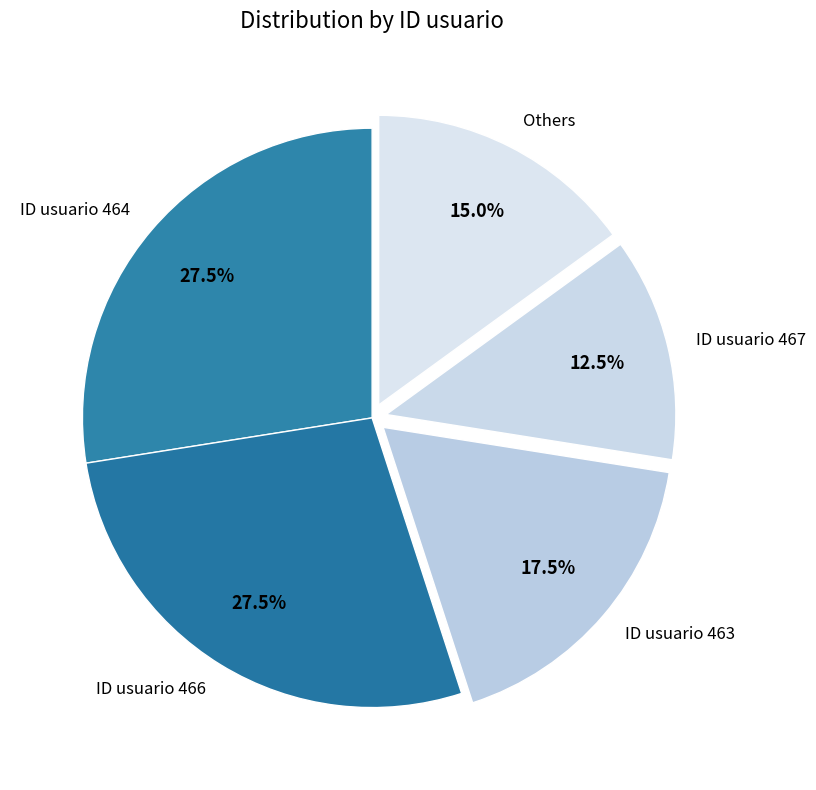

How much of the chart is everything except ID usuario 464?

72.5%